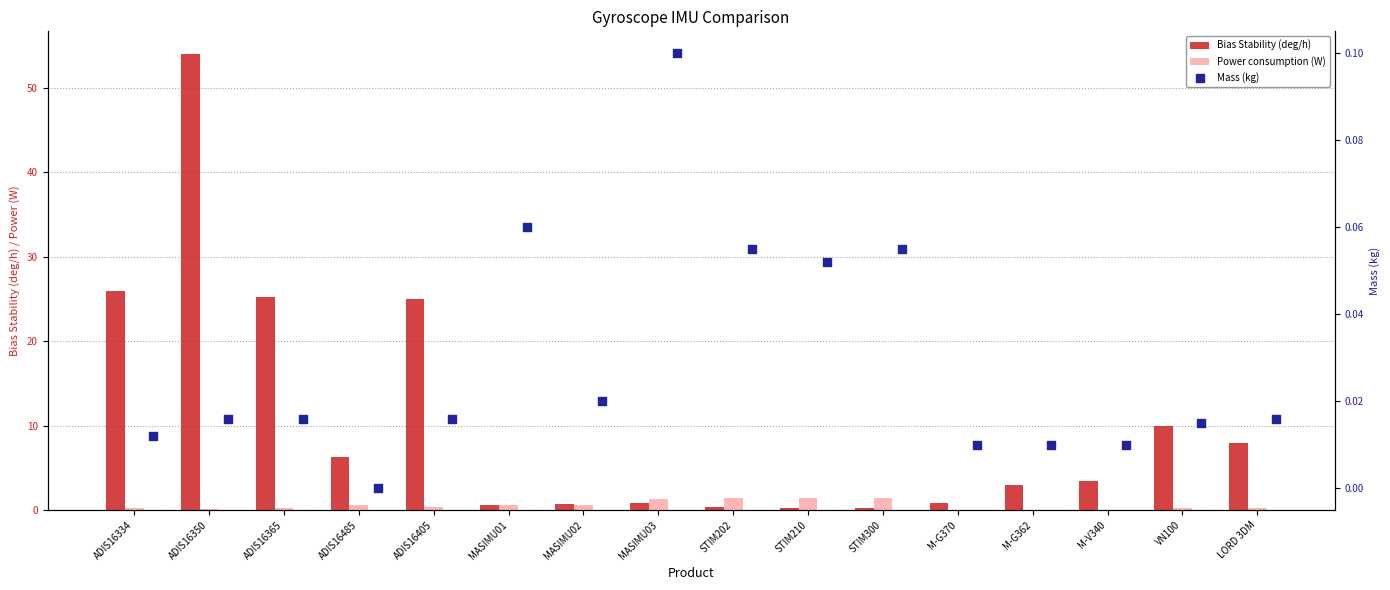

Is the value of Bias Stability (deg/h) at LORD 3DM greater than the value of Mass (kg) at MASIMU01?

Yes